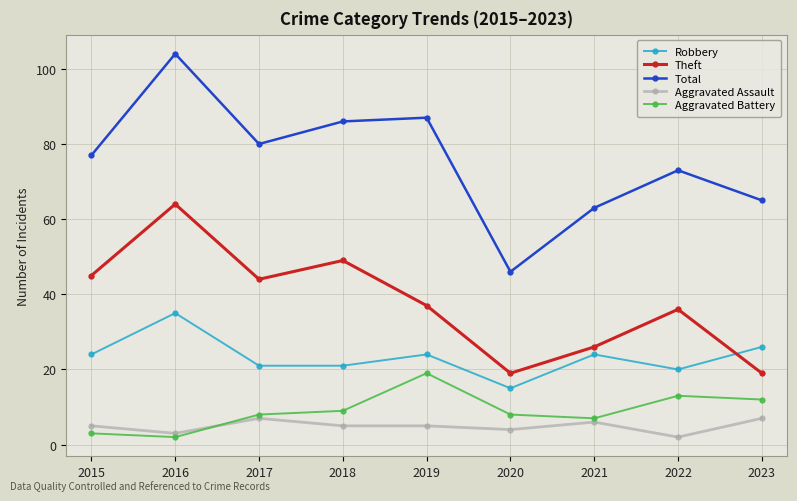

The Total series shows 45 at 2018. True or false?

False